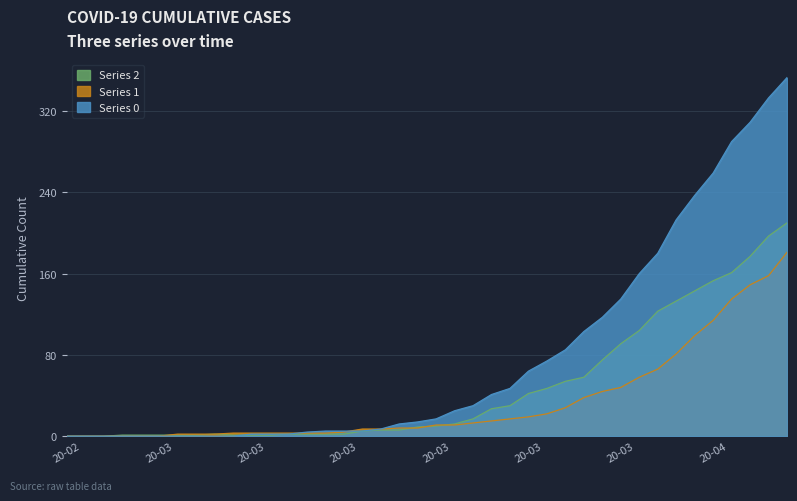

Which series has the largest total across all categories?

Series 0